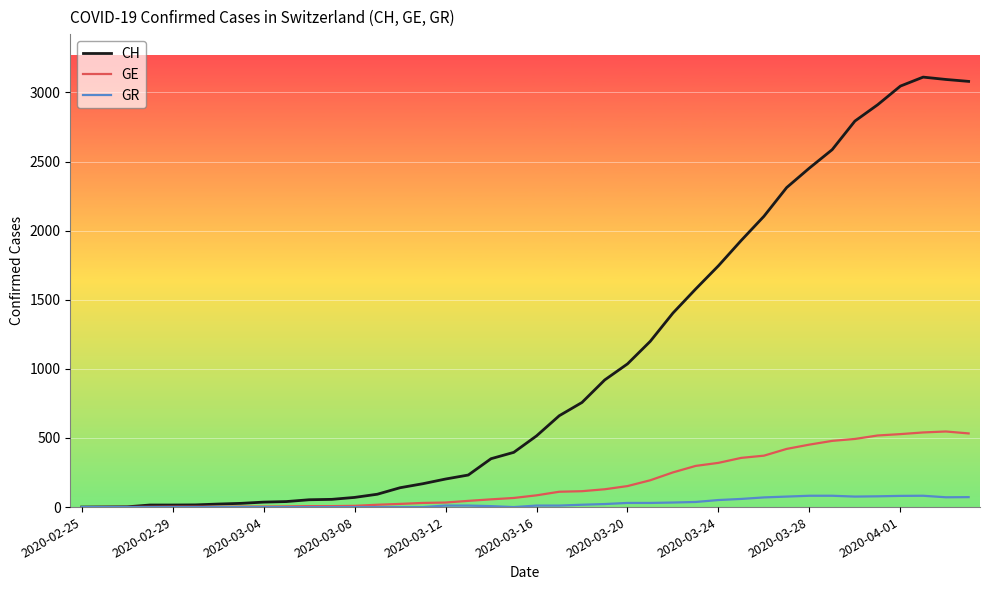

Which series has the widest spread of values?

CH